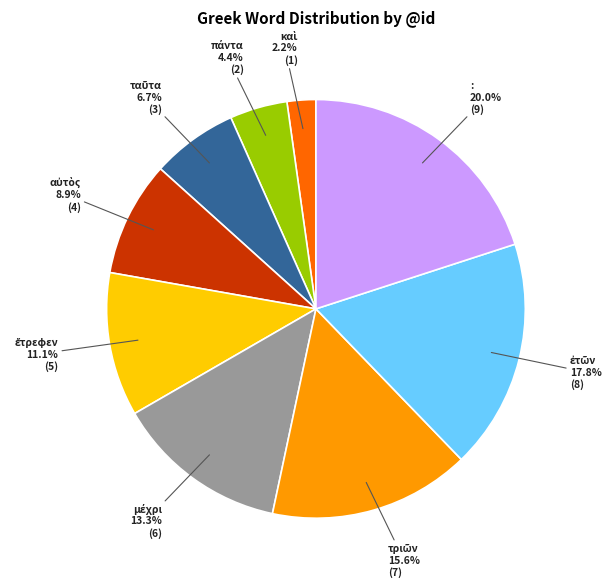

To the nearest percent, what is the difference between the largest and smallest slice percentages?

18%